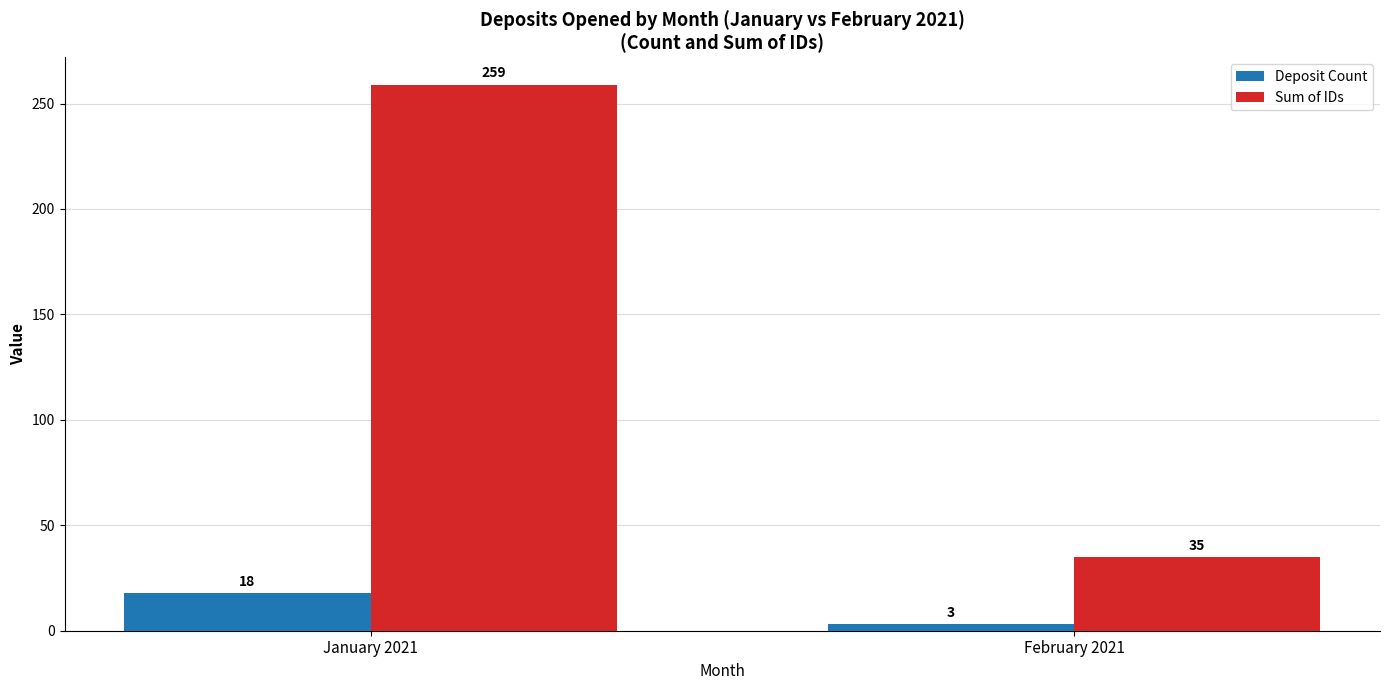

At how many categories does at least one series exceed 205?

1